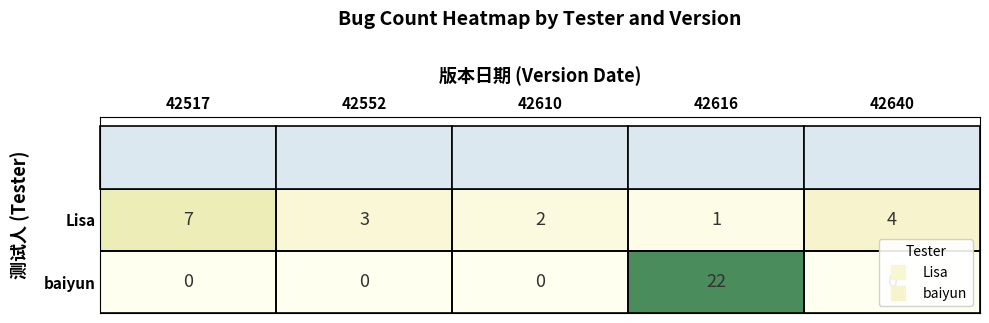

At how many categories does at least one series exceed 10?

1